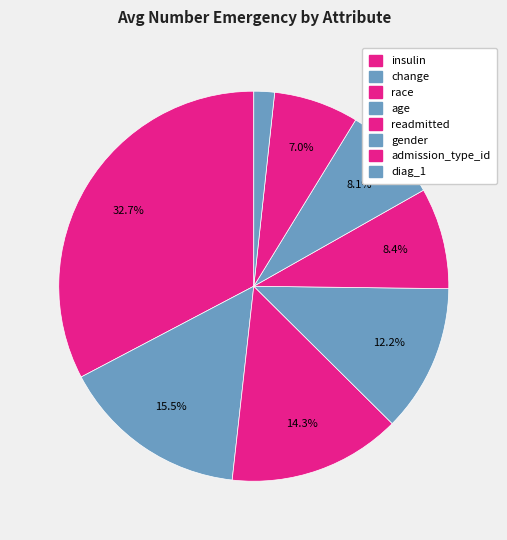

Does any single category account for the majority?

No